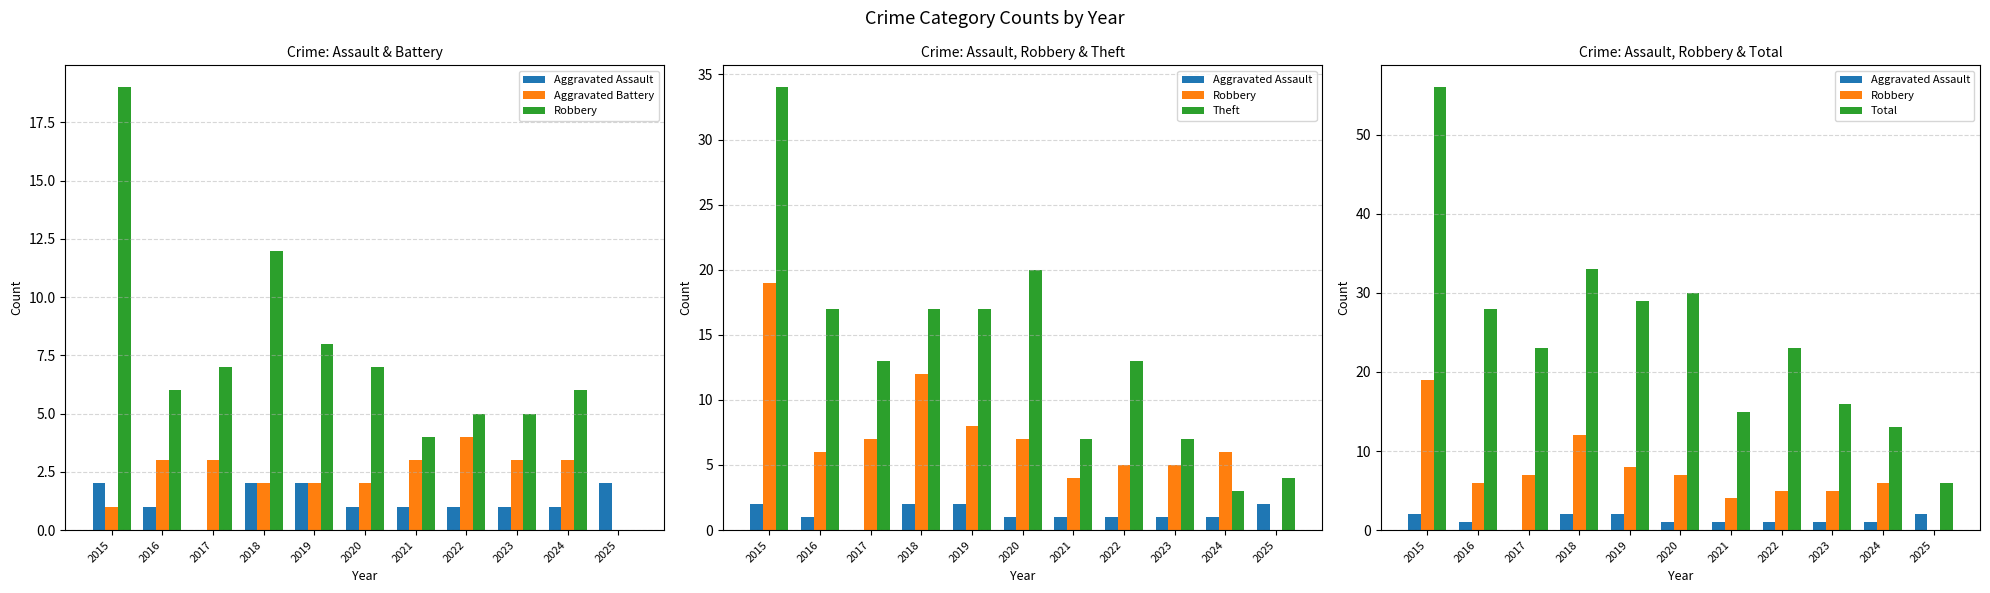

Does the chart contain any negative values?

No